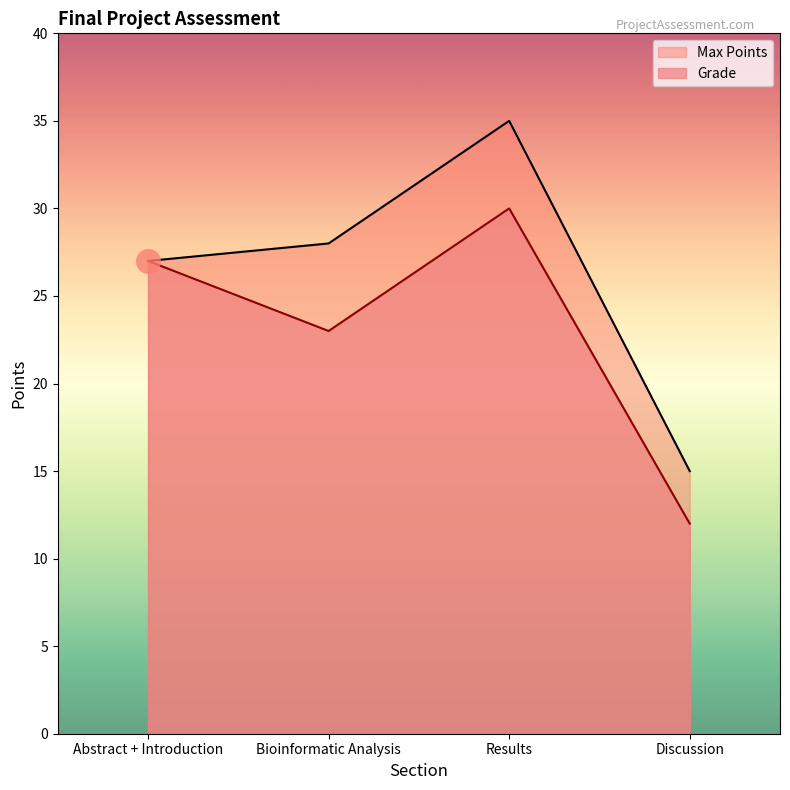

Which series has the largest total across all categories?

Max Points